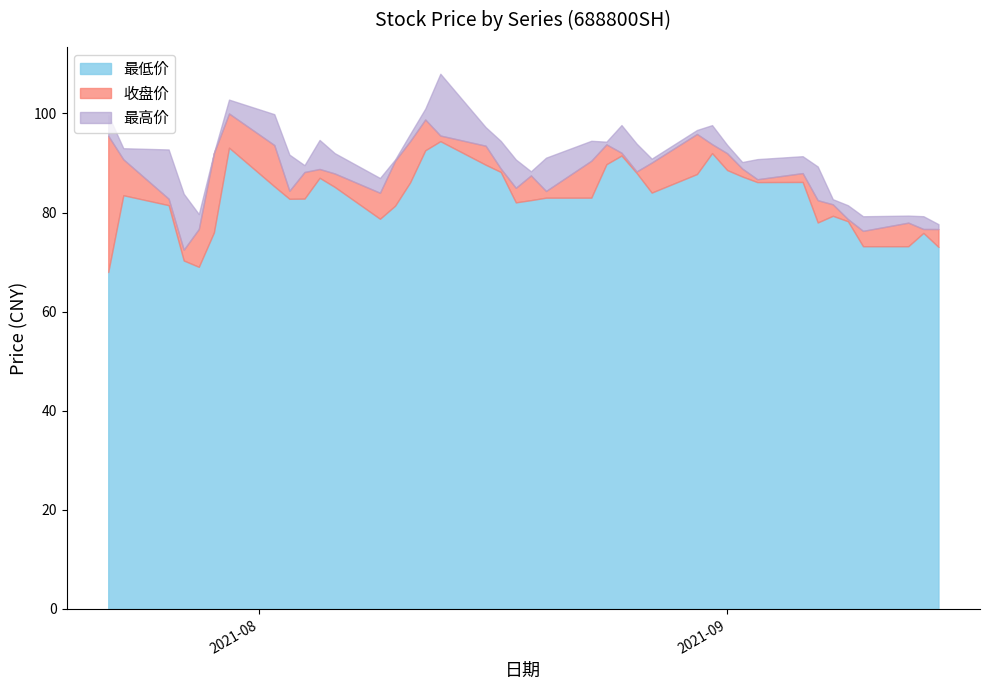

List the series in order of their overall mean, highest first.

最高价, 收盘价, 最低价